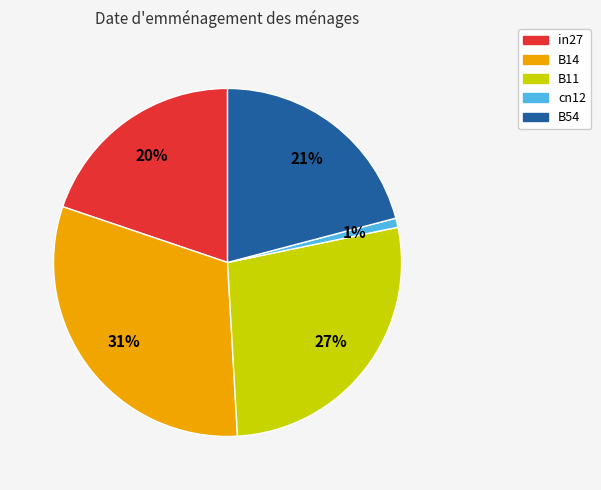

Which category has the biggest portion of the pie?

B14